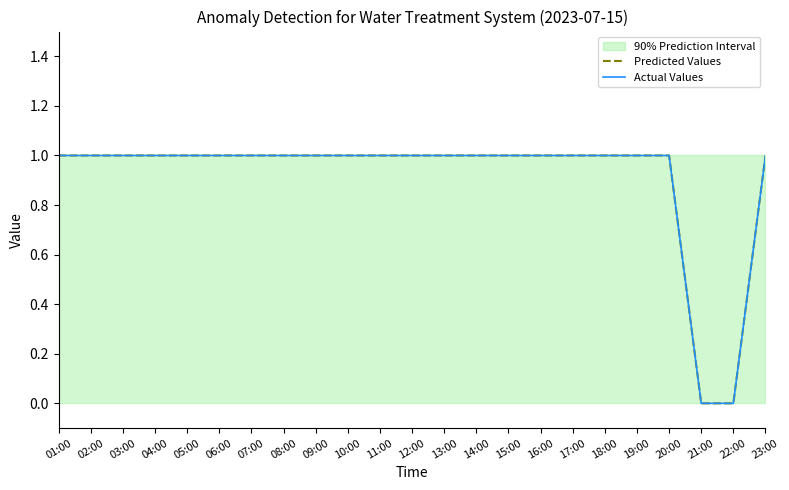

True or false: Actual Values and Predicted Values intersect in this chart.

False